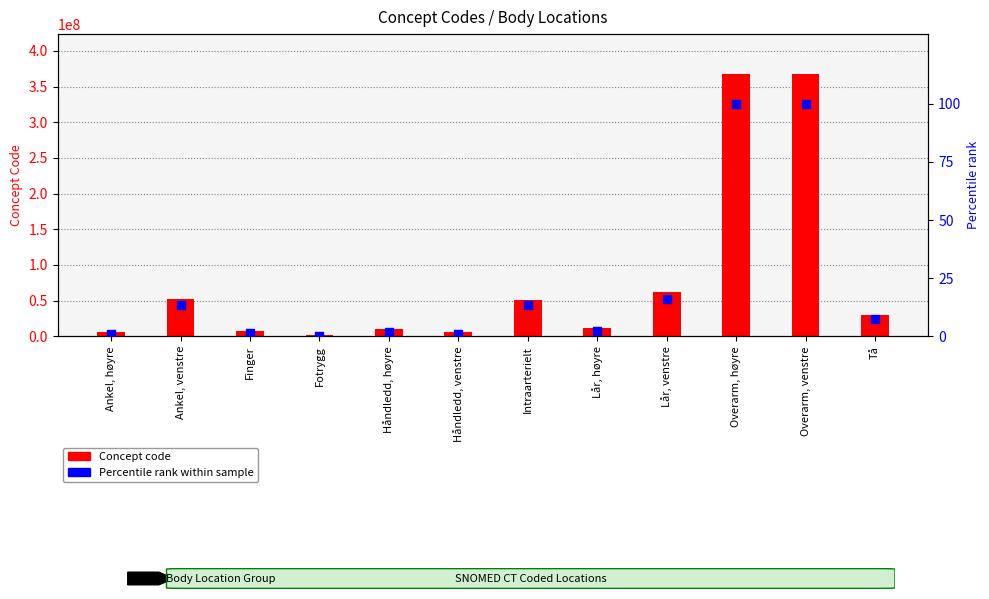

What are all the series names shown in the legend?

Concept code, Percentile rank within sample